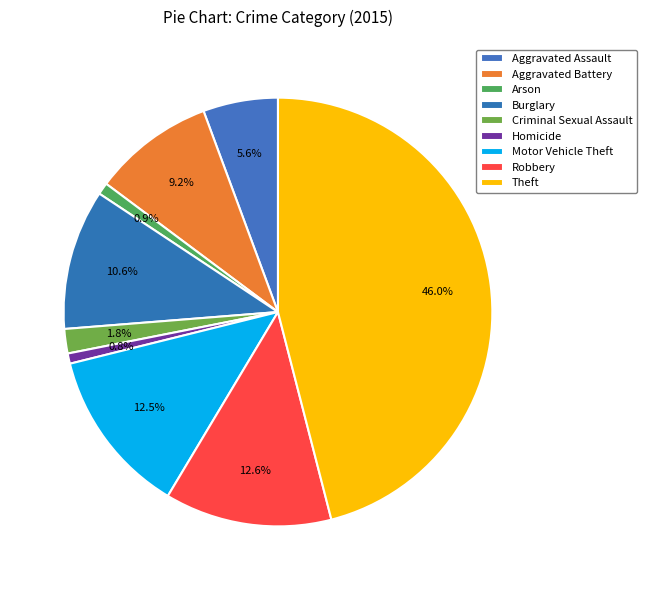

Combined, do Aggravated Assault and Motor Vehicle Theft account for over 50%?

No